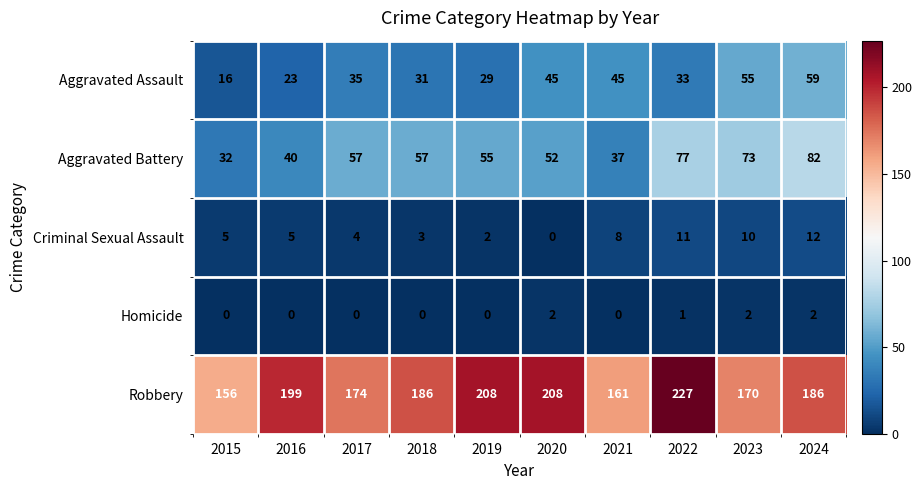

Is it true that Aggravated Assault equals 97 at 2023?

False